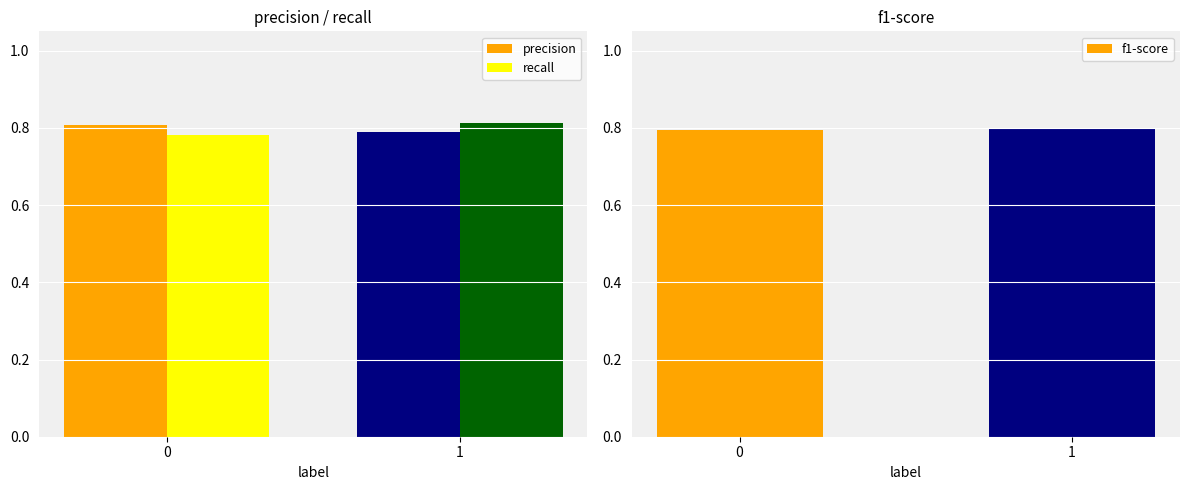

What is the total value across all series at 0?

2.4